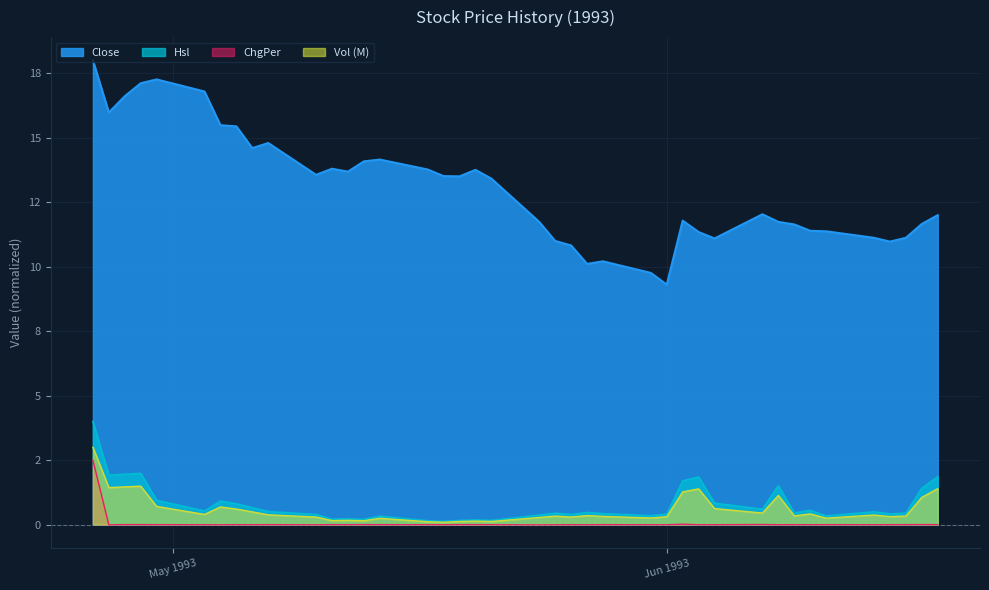

Which series has the widest spread of values?

Close